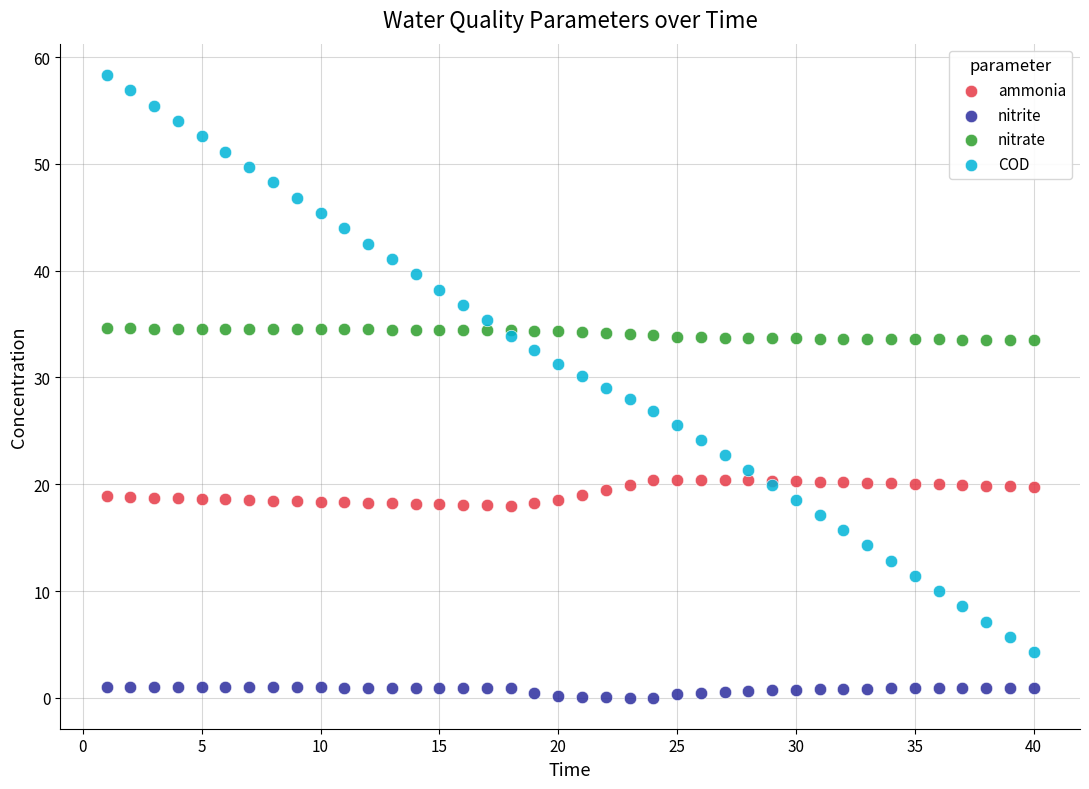

Which series has the widest spread of Y values?

COD